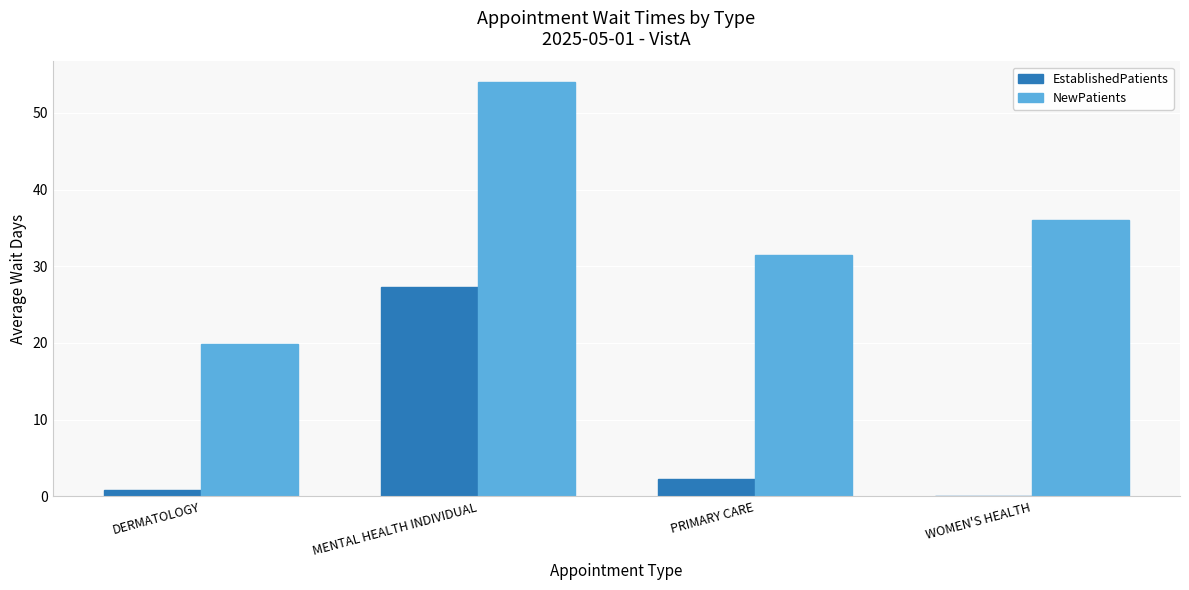

At which category is the sum across all series the highest?

MENTAL HEALTH INDIVIDUAL